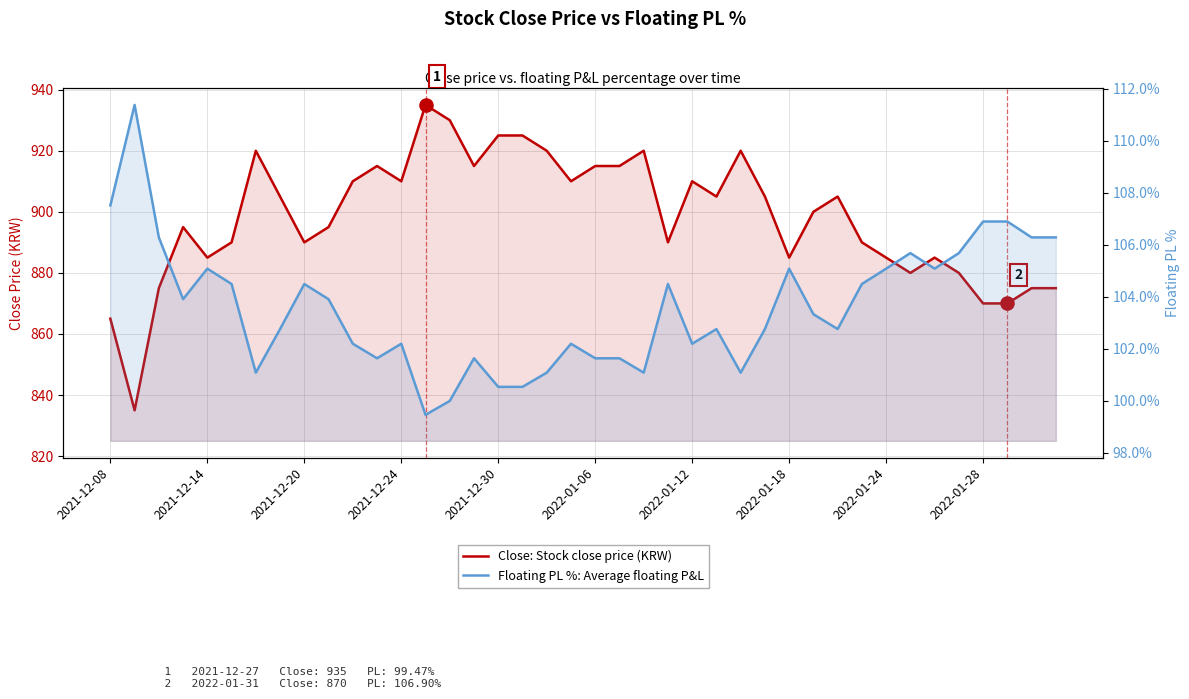

Which series has the largest total across all categories?

Close: Stock close price (KRW)